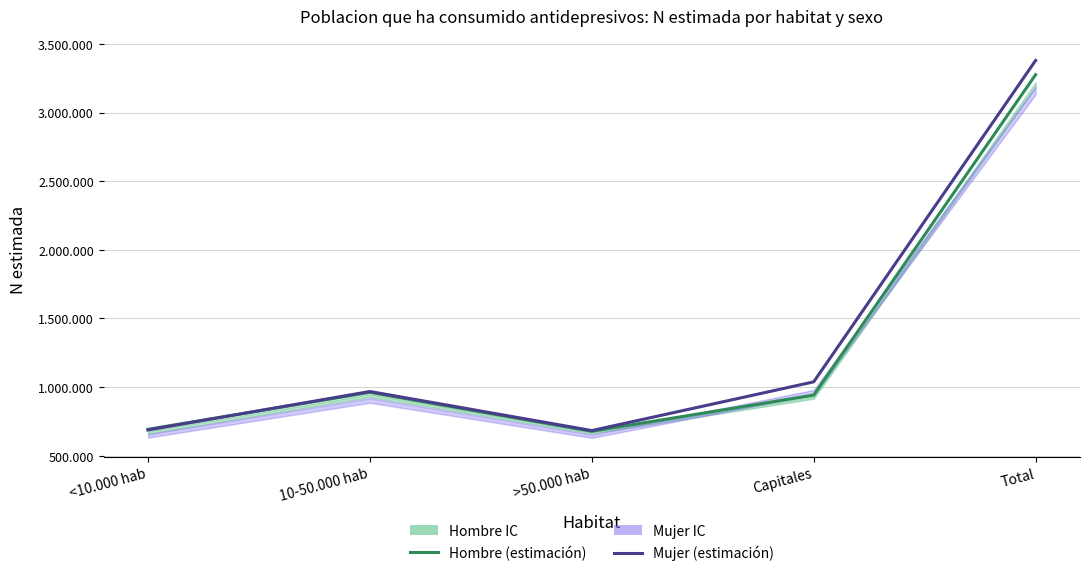

At which category does Hombre (estimación) reach its first local peak?

10-50.000 hab